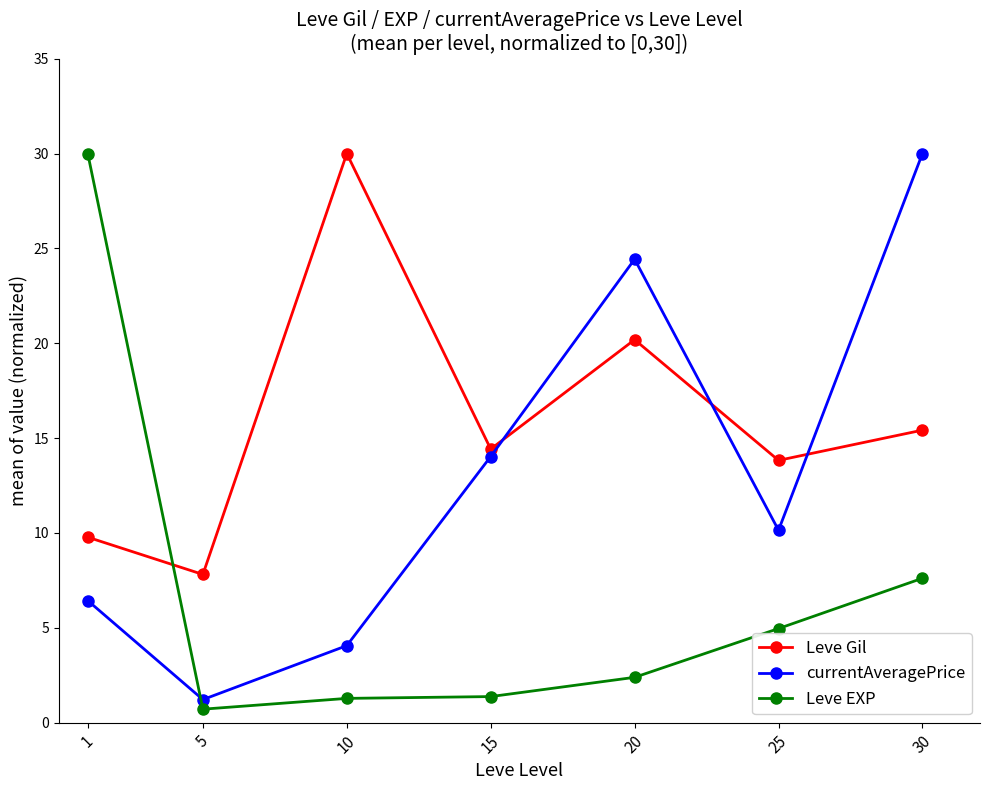

At which label is Leve EXP closest to 15?

30